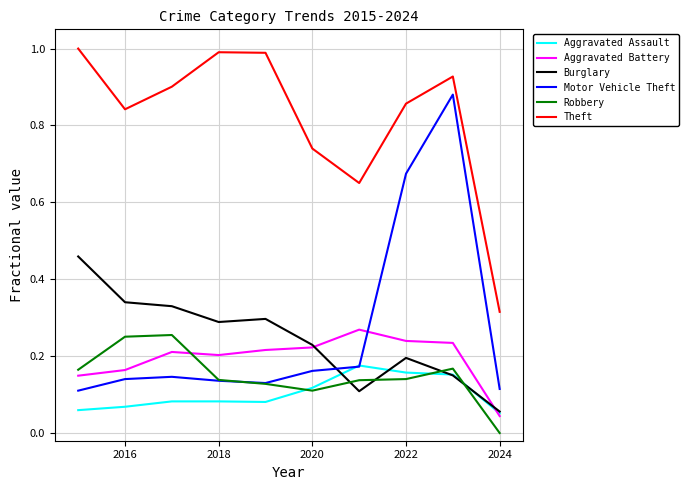

True or false: Motor Vehicle Theft and Aggravated Battery cross at least once.

True